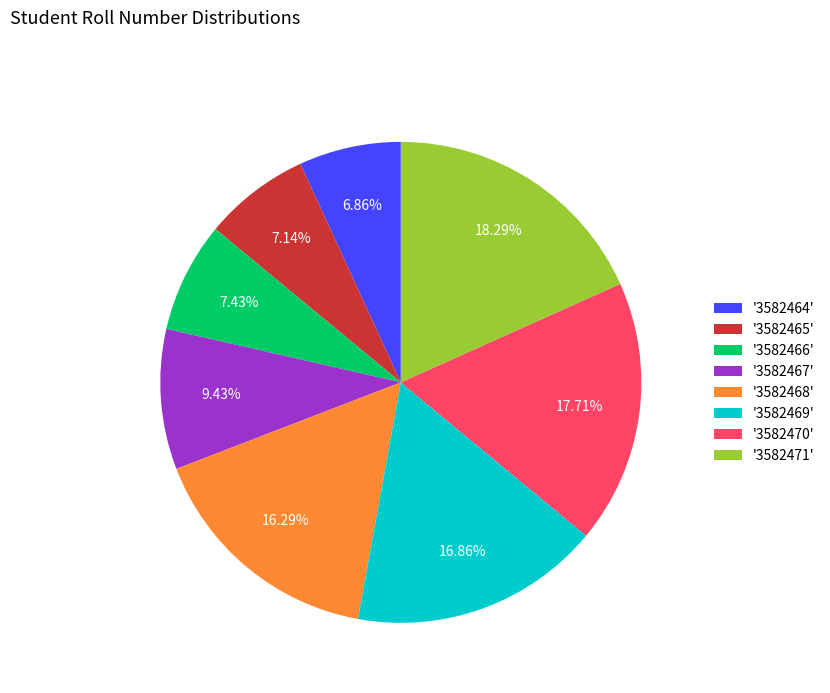

What is the ratio of the value at '3582468' to the value at '3582471'?

0.9